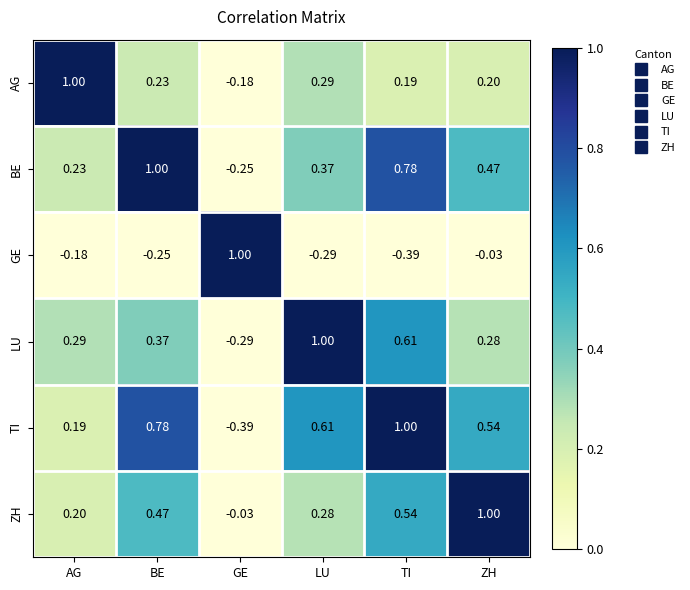

Which category has the lowest value in the GE series?

TI